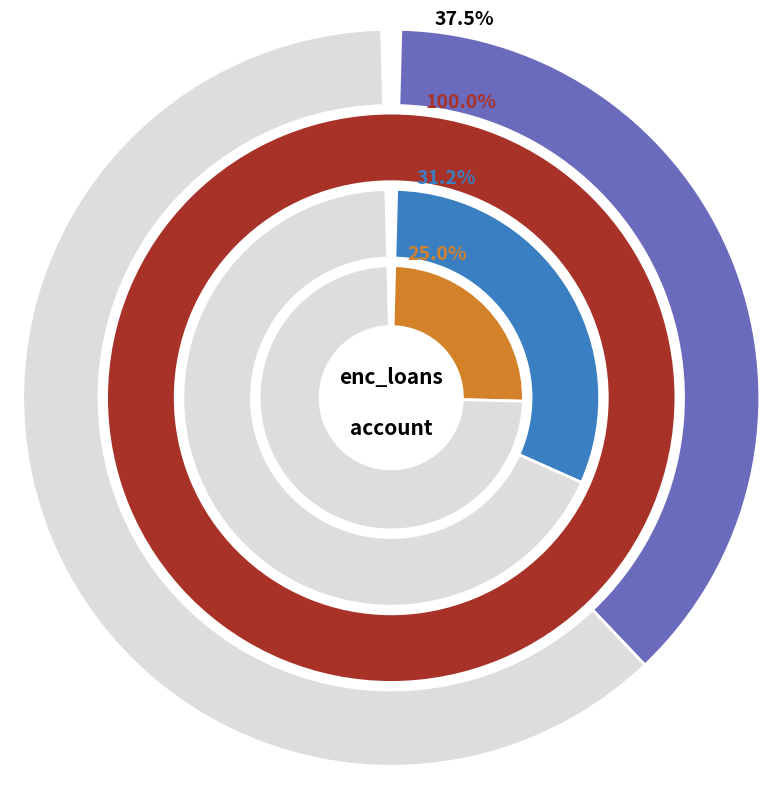

Rank the series by their maximum value, from highest to lowest.

rn, enc_loans_credit_type, enc_loans_credit_status, enc_loans_account_cur